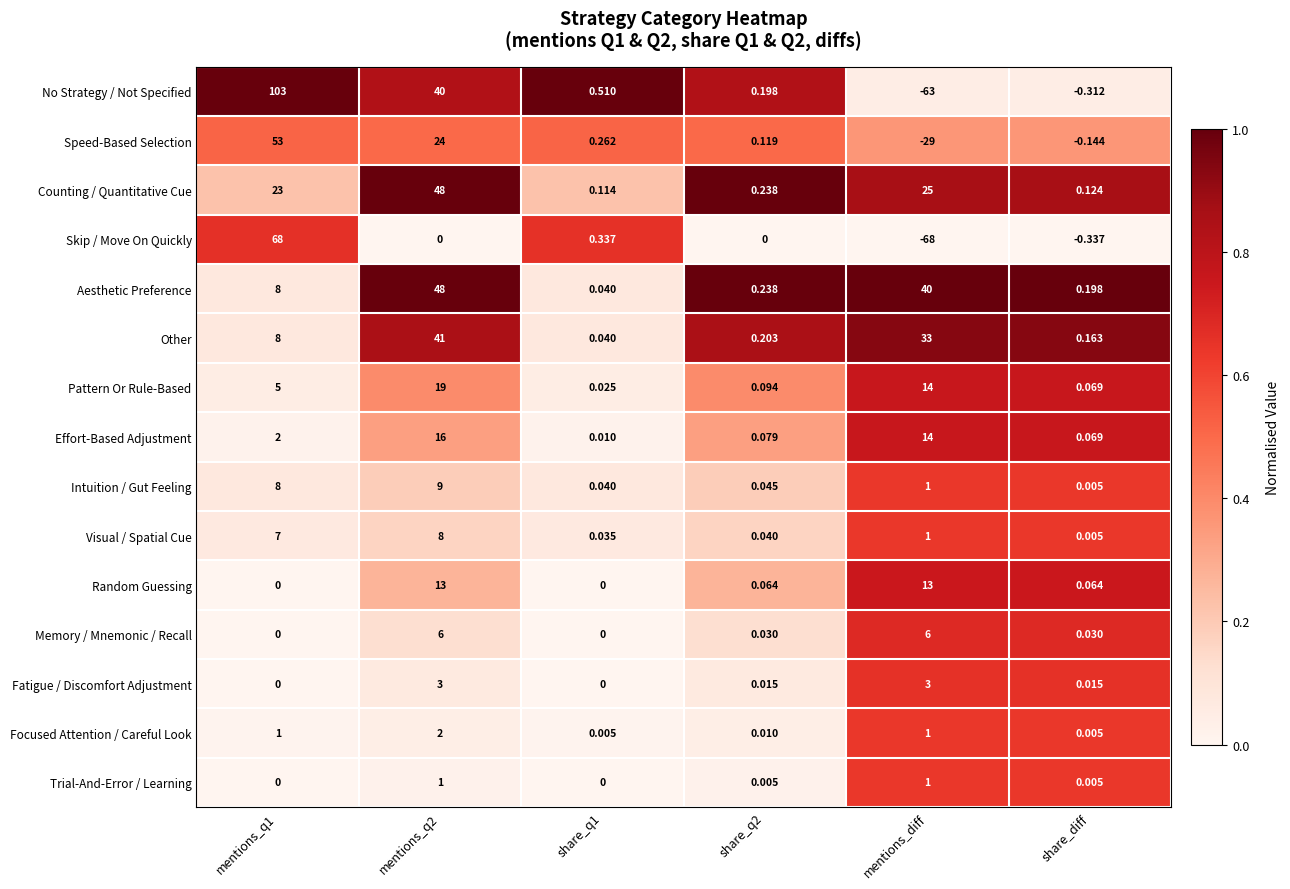

Count the number of data series in this chart.

15